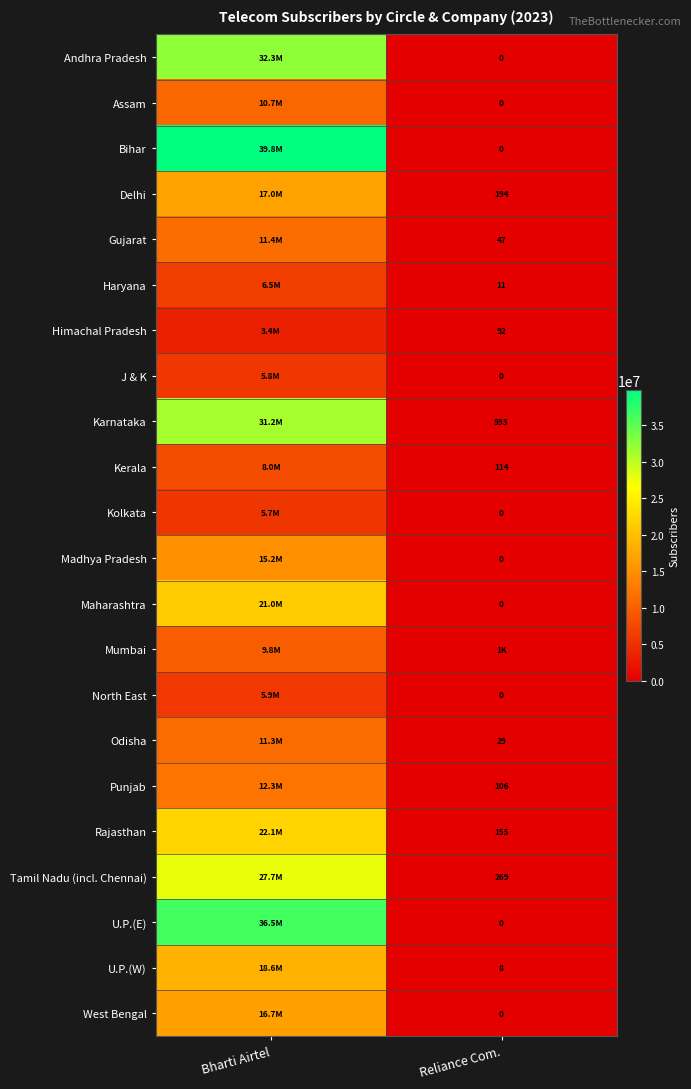

The value of Punjab at Reliance Com. is 166. True or false?

False